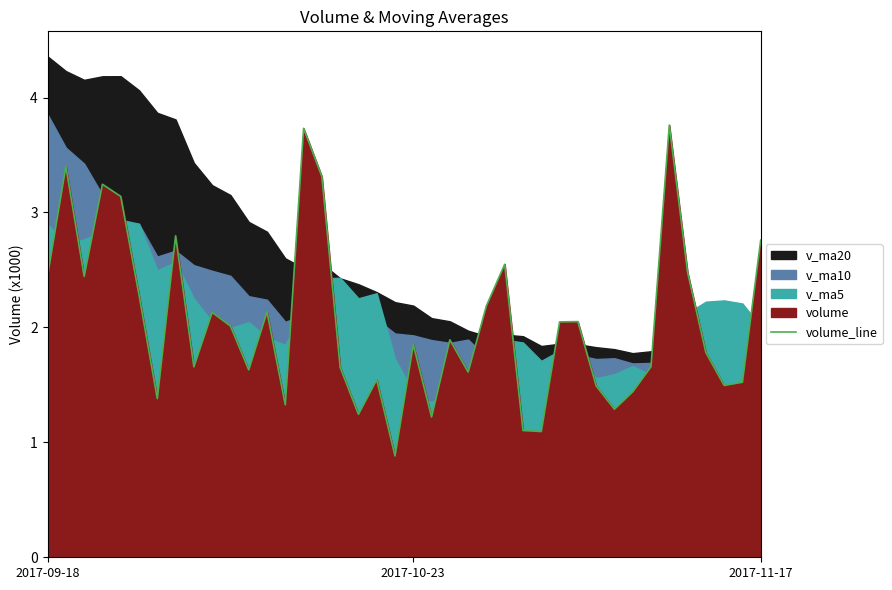

What is the change in value from 2017-10-23 to 19?

-2.5